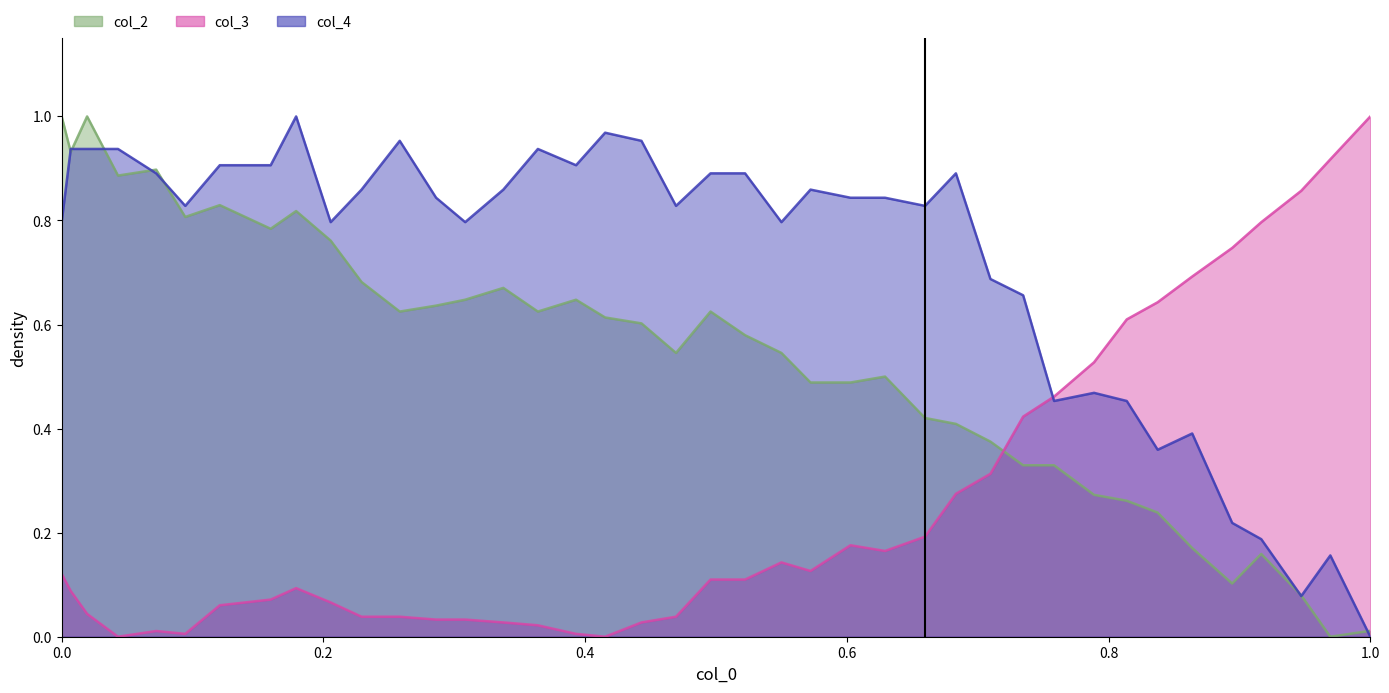

In col_2, how many points are higher than both neighbors (excluding endpoints)?

9